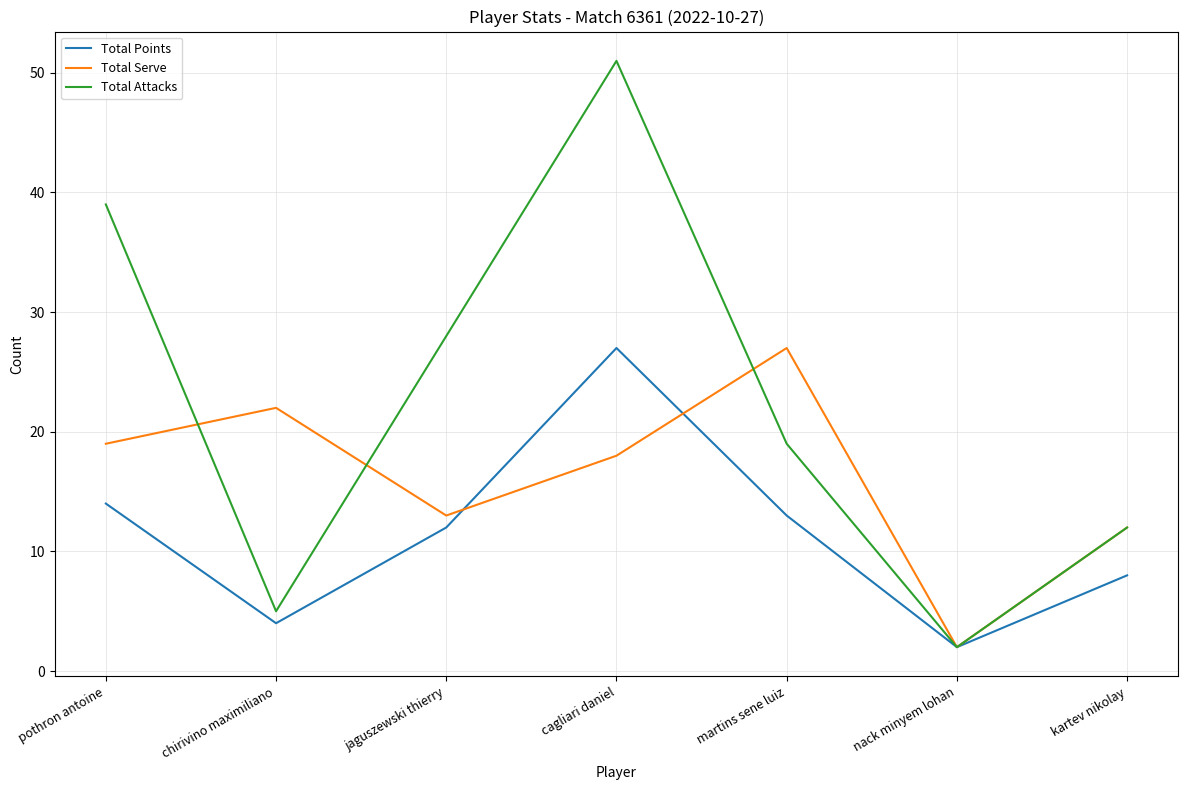

Does the chart have visible grid lines?

Yes